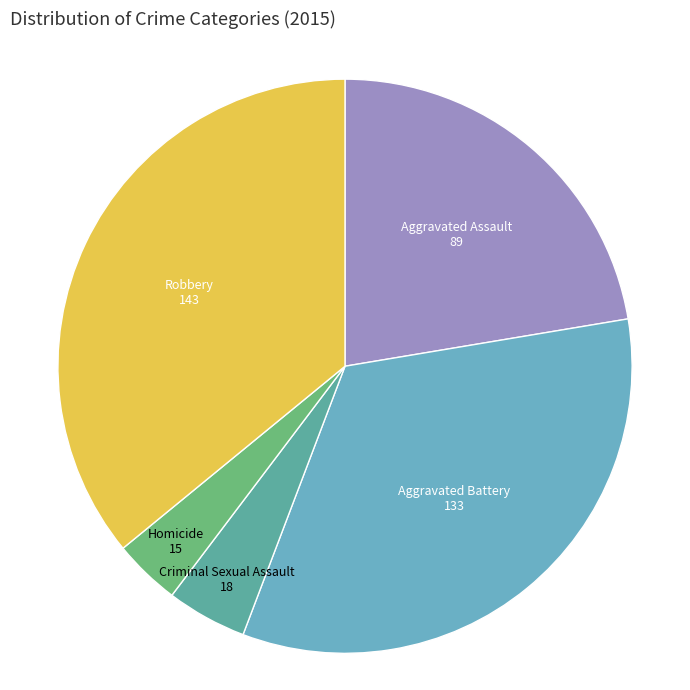

Which slice is the smallest?

Homicide